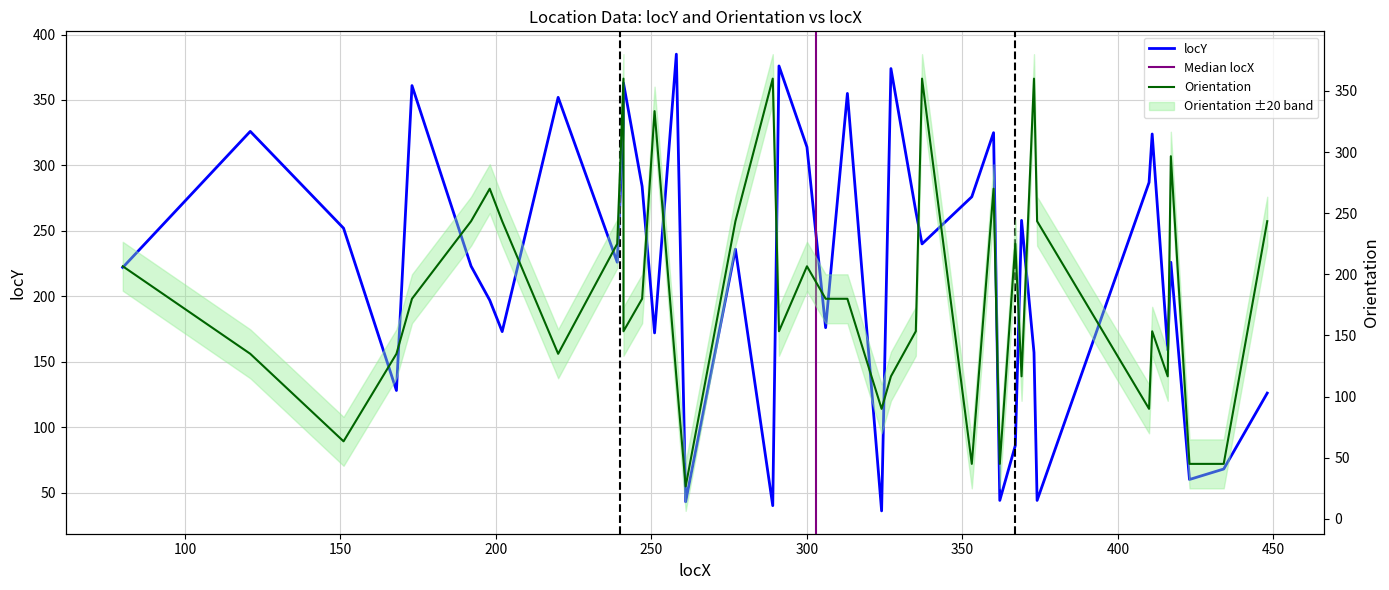

Which series has the widest spread of values?

locY